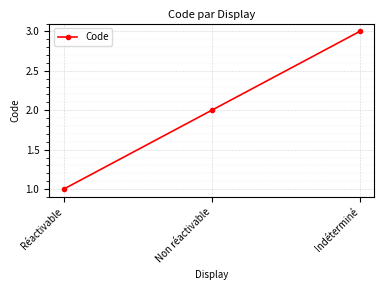

Reading right to left, transcribe all the data shown in this chart.

3	2	1